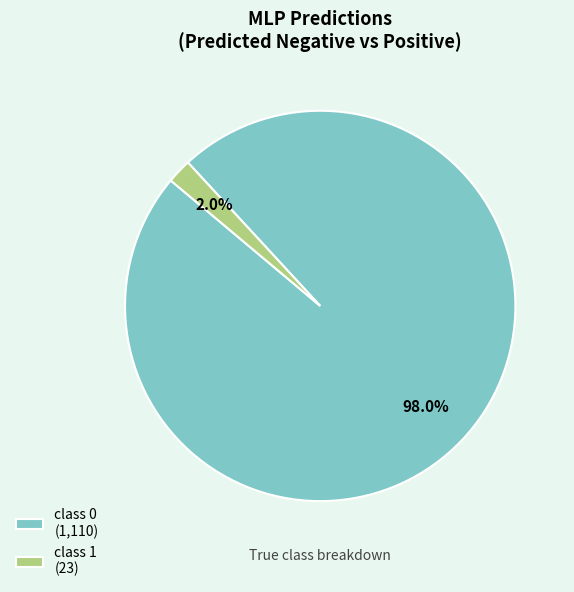

Do class 0 and class 1 together represent more than half of the pie?

Yes